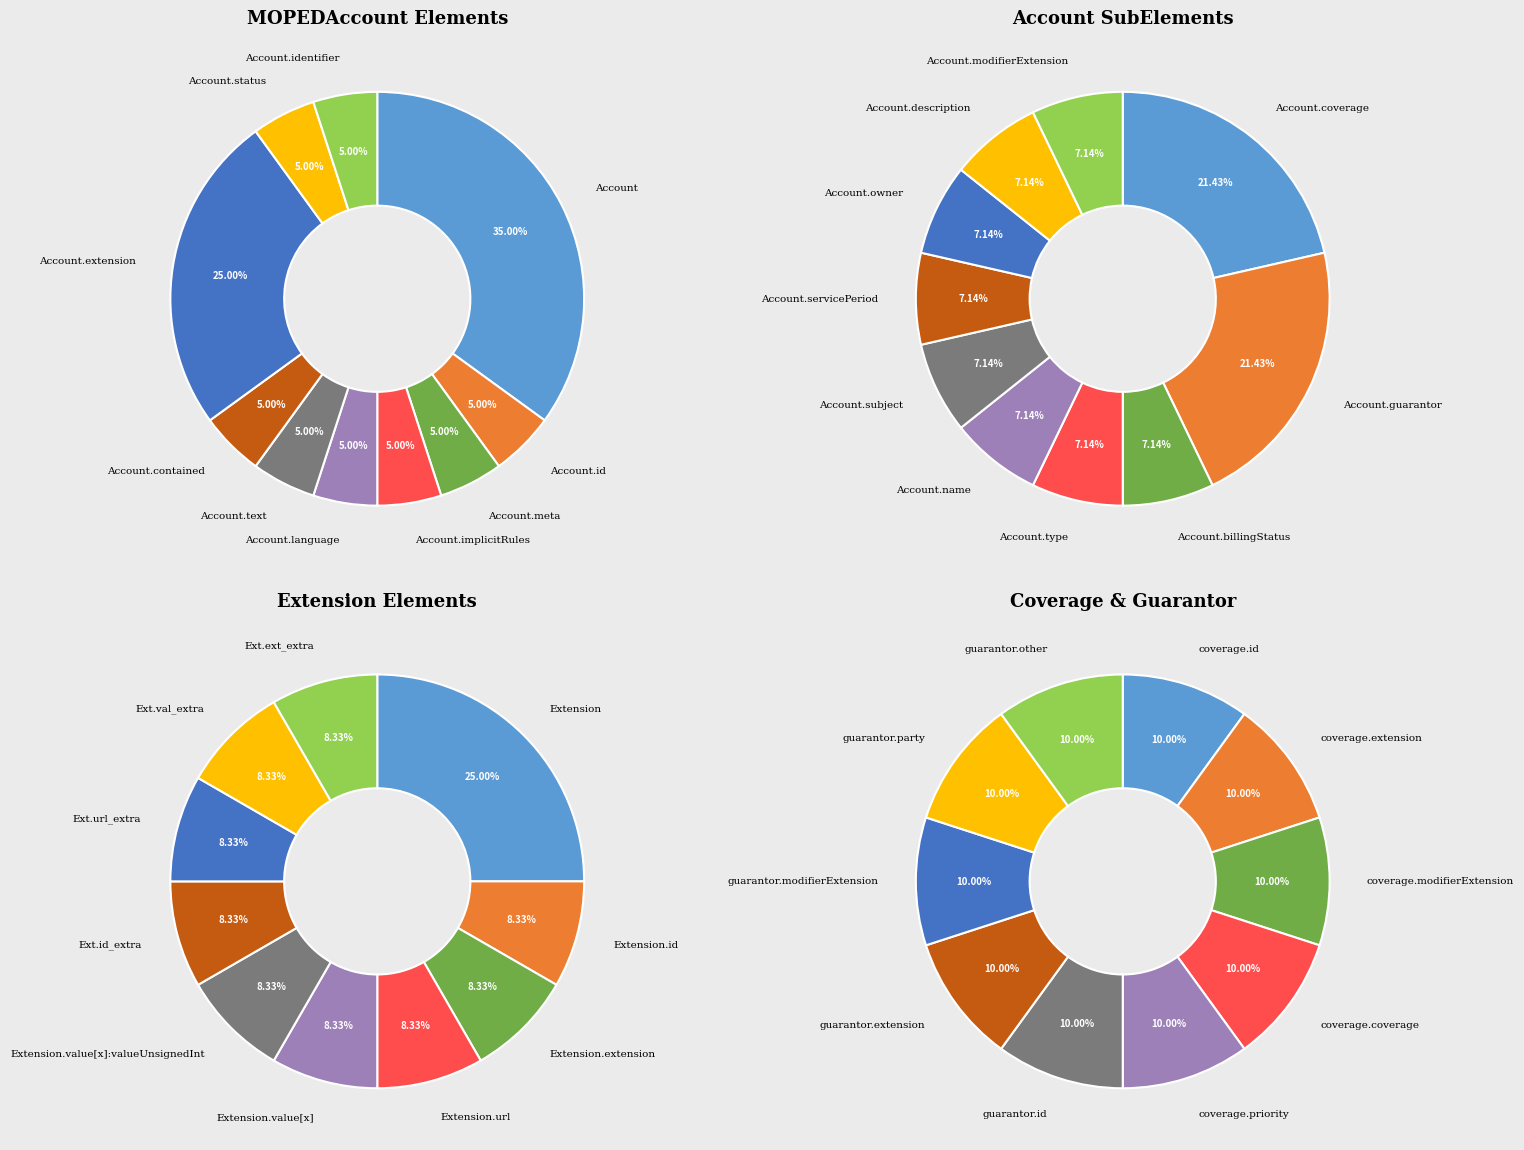

To the nearest percent, what is the average slice percentage?

10%